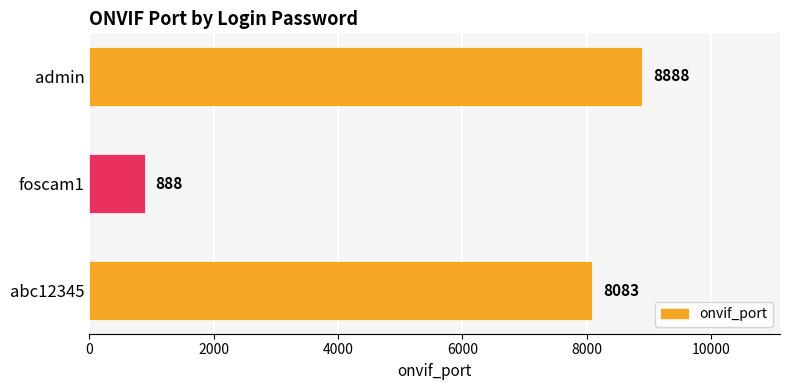

Reading bottom to top, what are all the values shown in this chart?

8083	888	8888